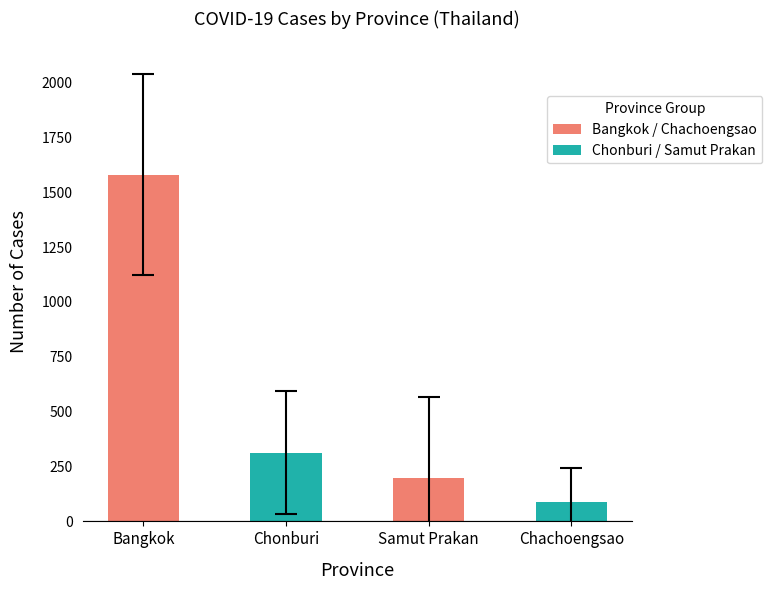

Does the chart contain stacked bars?

No